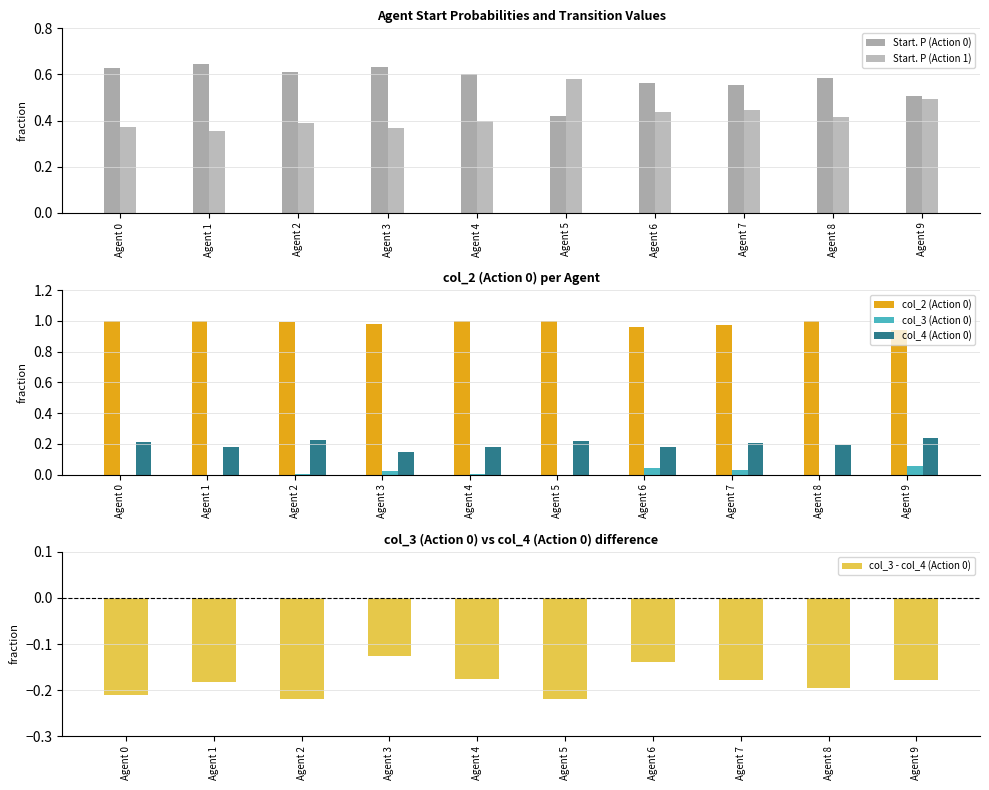

At which label does col_4 (Action 0) reach its peak?

Agent 9